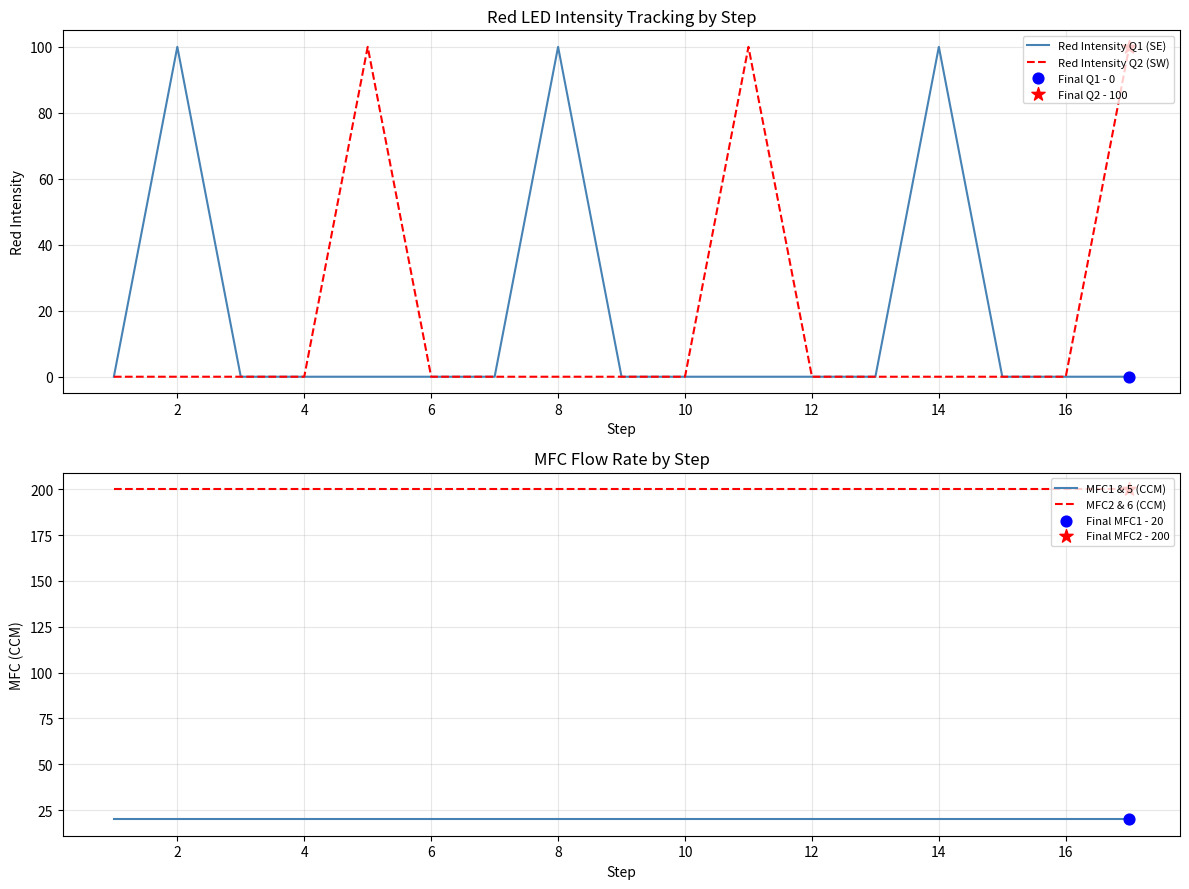

Which series reaches the minimum Y coordinate?

Red Intensity Q1 (SE)